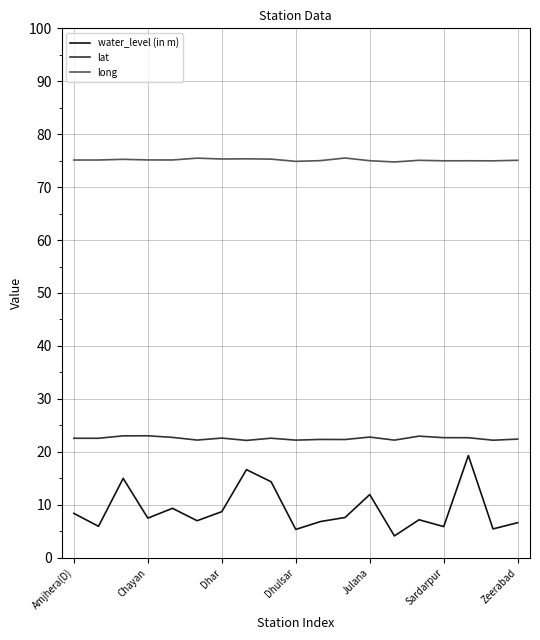

List the series in order of their overall mean, lowest first.

water_level (in m), lat, long